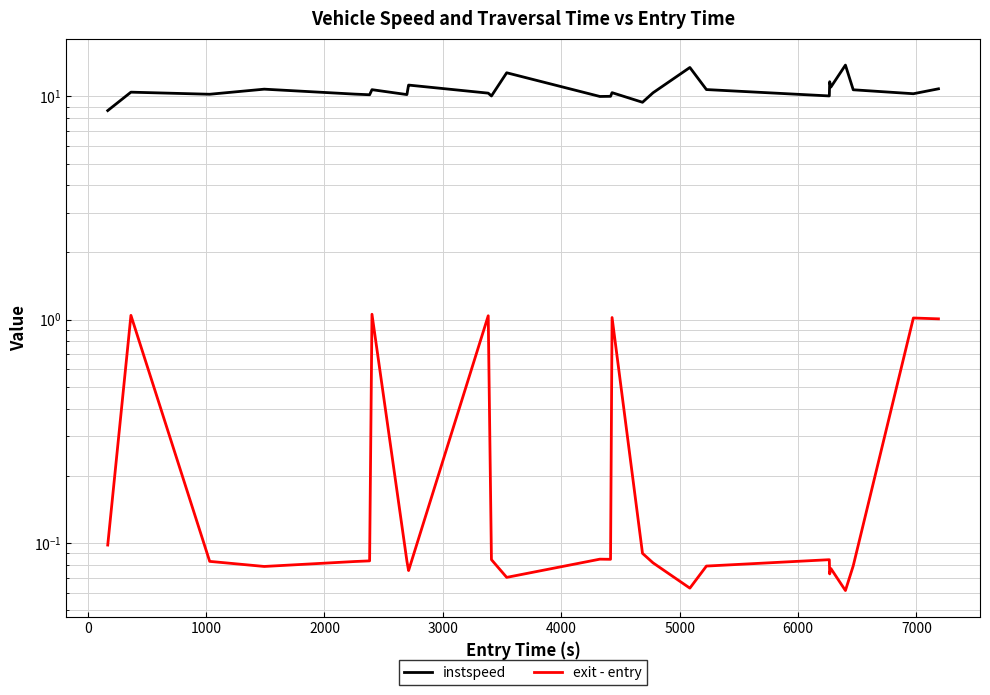

The value of instspeed at 3000 is 10.2. True or false?

True